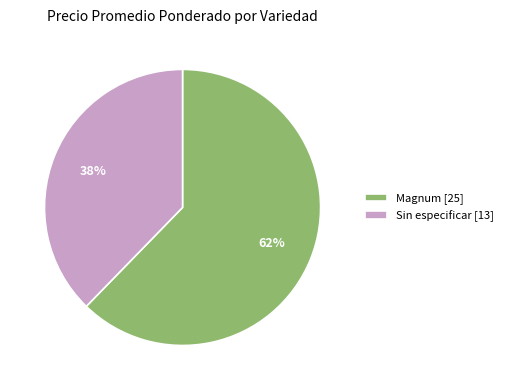

Does Sin especificar [13] represent more than half of the total?

No